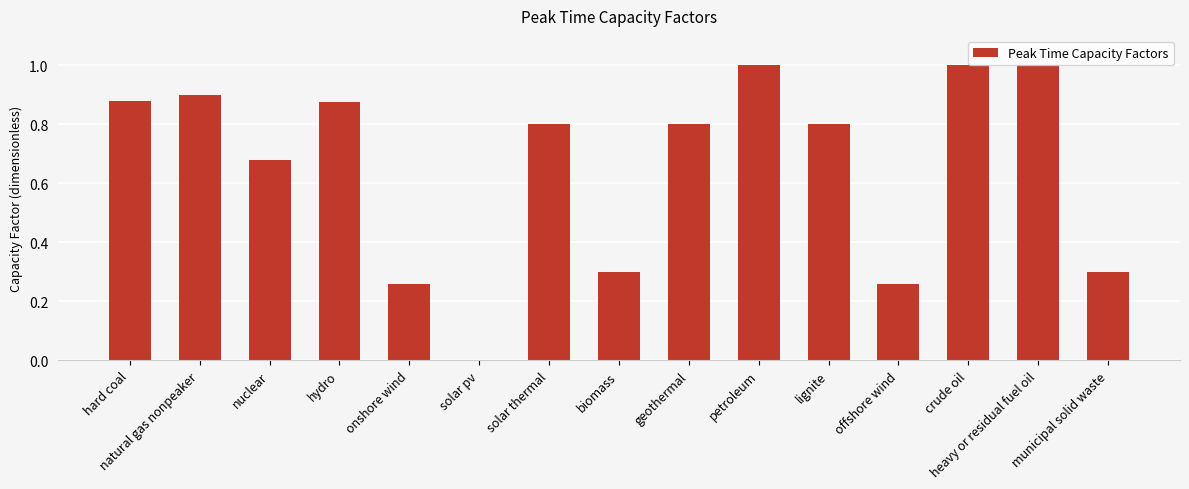

Does the chart contain stacked bars?

No